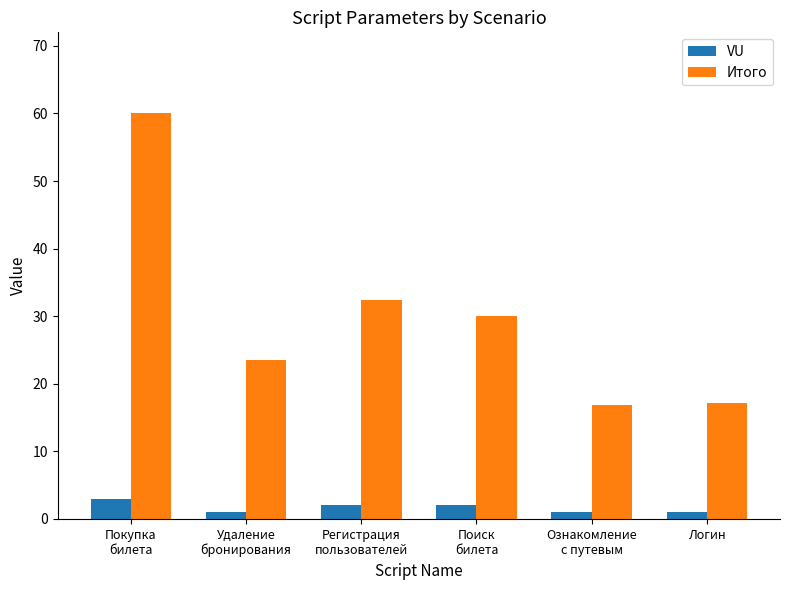

At which category is the sum across all series the highest?

Покупка
билета